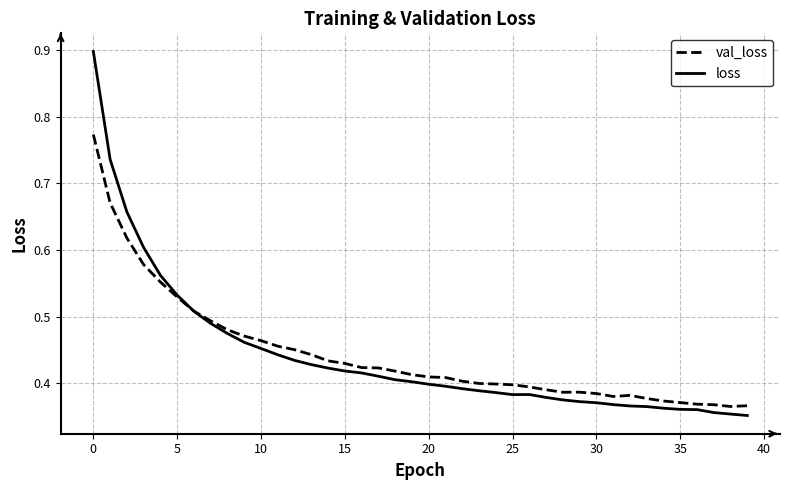

What is the maximum value for loss?

0.9